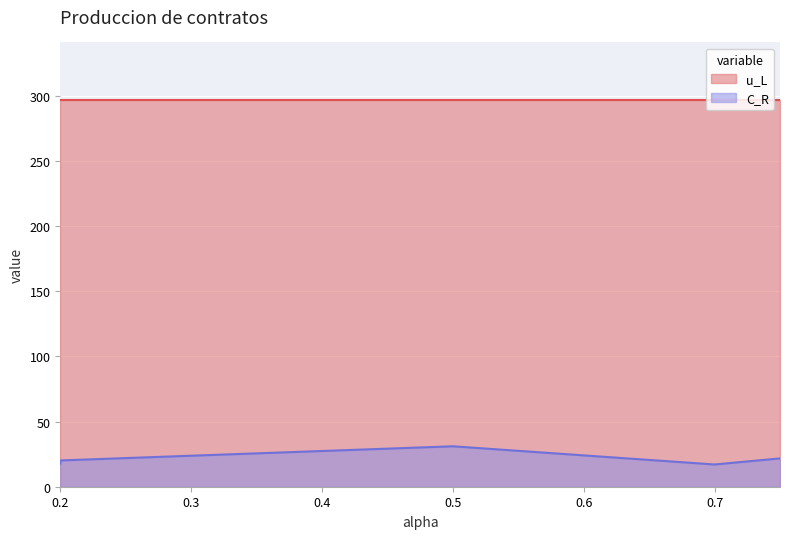

Count the number of categories in the chart.

5